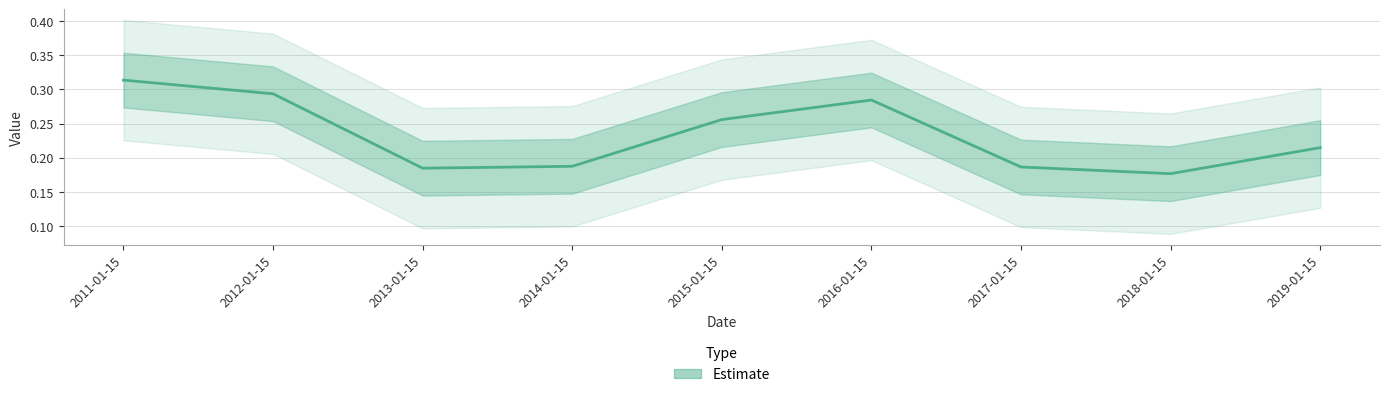

At which label is the value closest to 0?

2018-01-15